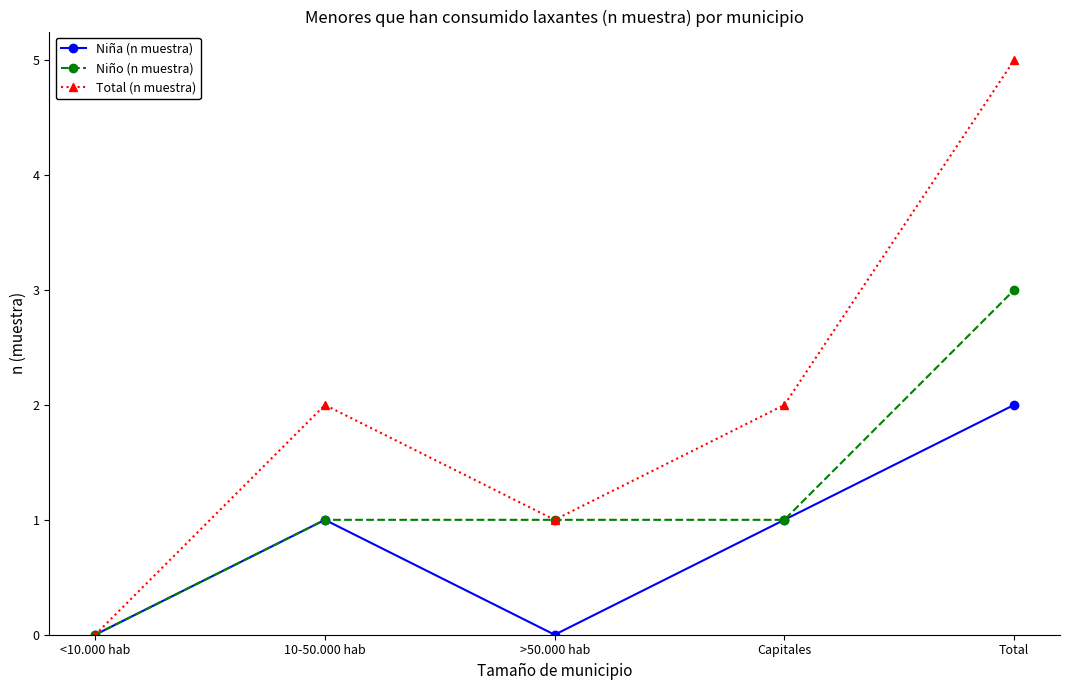

Reading left to right, extract all data points from this chart.

Niña (n muestra): 0	1	0	1	2
Niño (n muestra): 0	1	1	1	3
Total (n muestra): 0	2	1	2	5